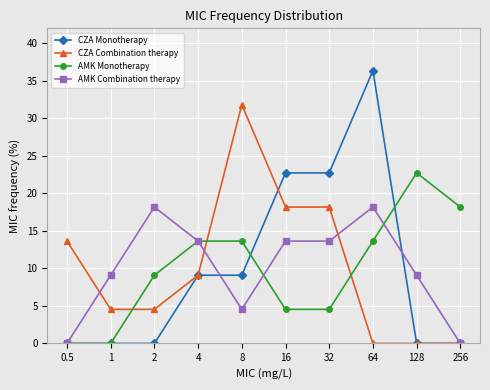

How many intersections are there between AMK Monotherapy and CZA Combination therapy?

3